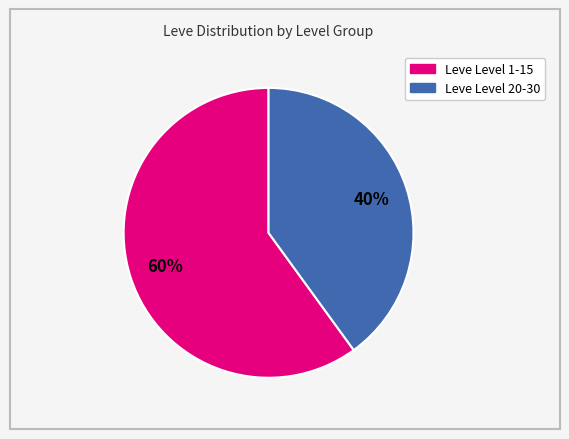

Count the number of slices in the pie.

2